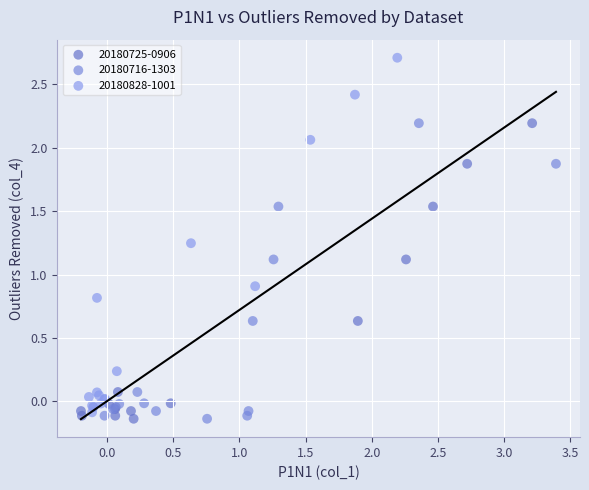

What are all the series names shown in the legend?

20180725-0906, 20180716-1303, 20180828-1001